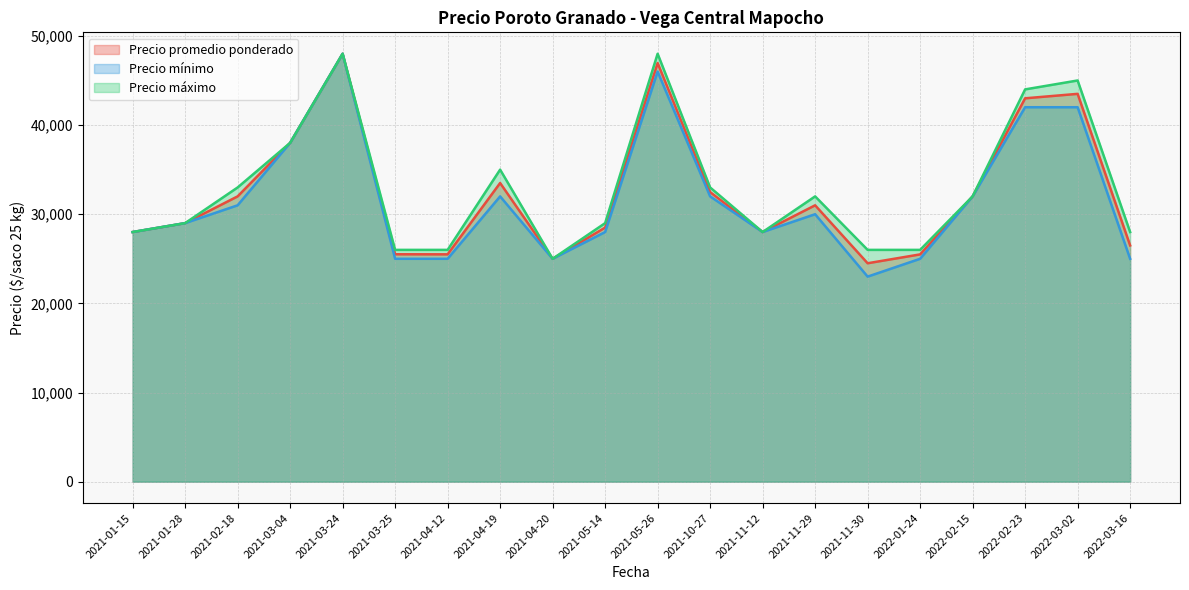

What is the difference between the Precio máximo values at 2021-03-04 and 2022-02-23?

6000